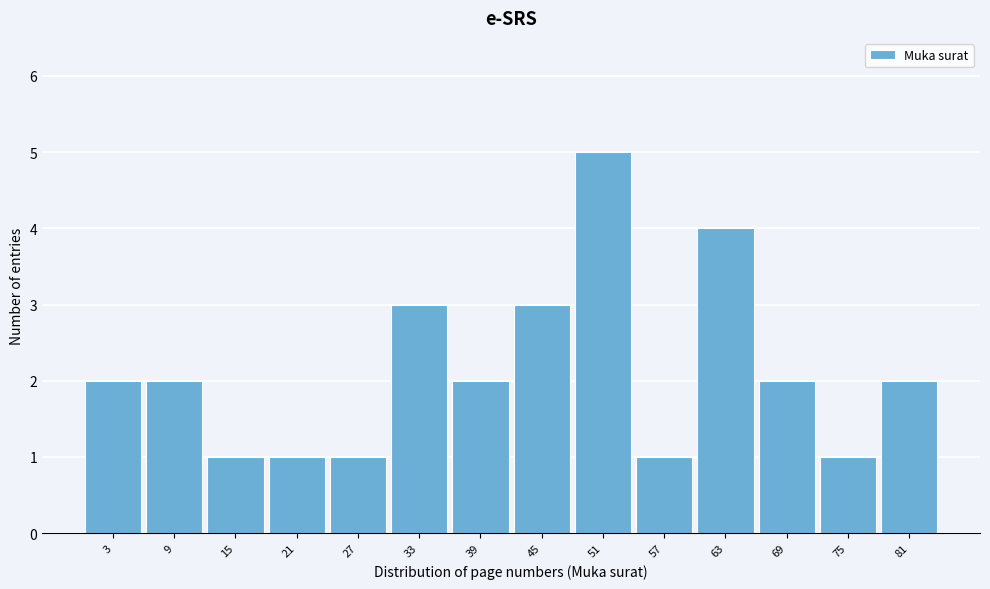

Reading right to left, list all the values displayed in this chart.

81=2	75=1	69=2	63=4	57=1	51=5	45=3	39=2	33=3	27=1	21=1	15=1	9=2	3=2